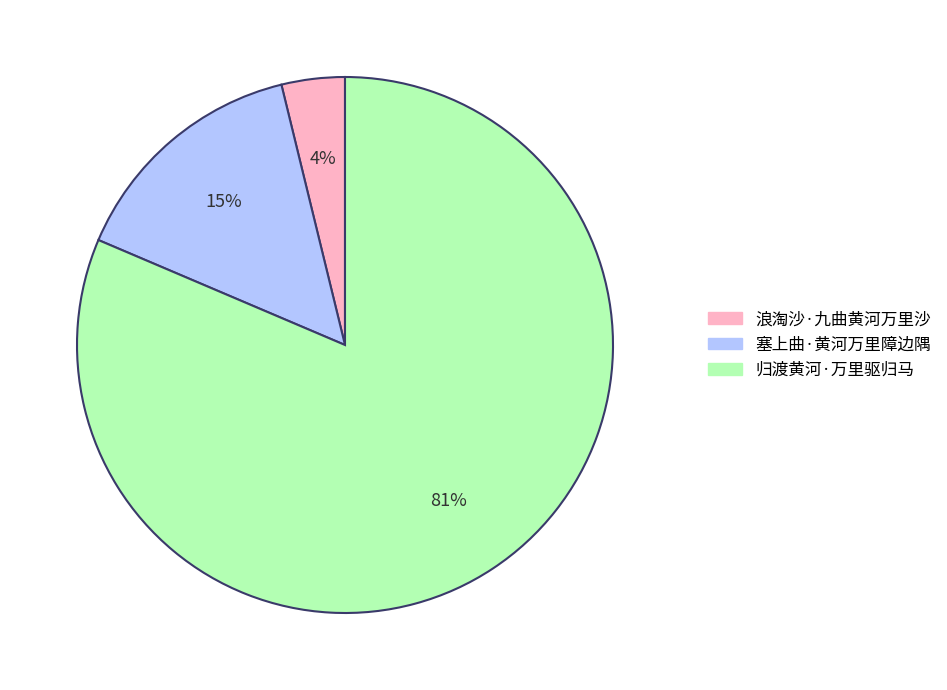

Which has a higher value, 归渡黄河·万里驱归马 or 塞上曲·黄河万里障边隅?

归渡黄河·万里驱归马